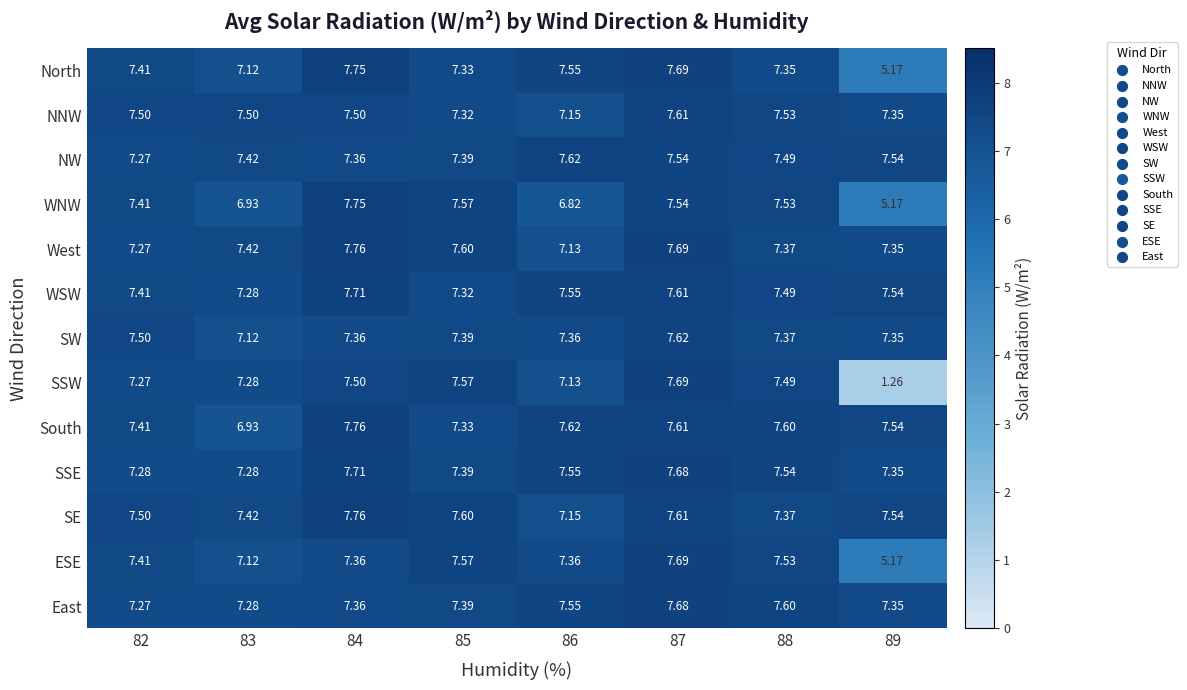

Which series has the largest total across all categories?

SE